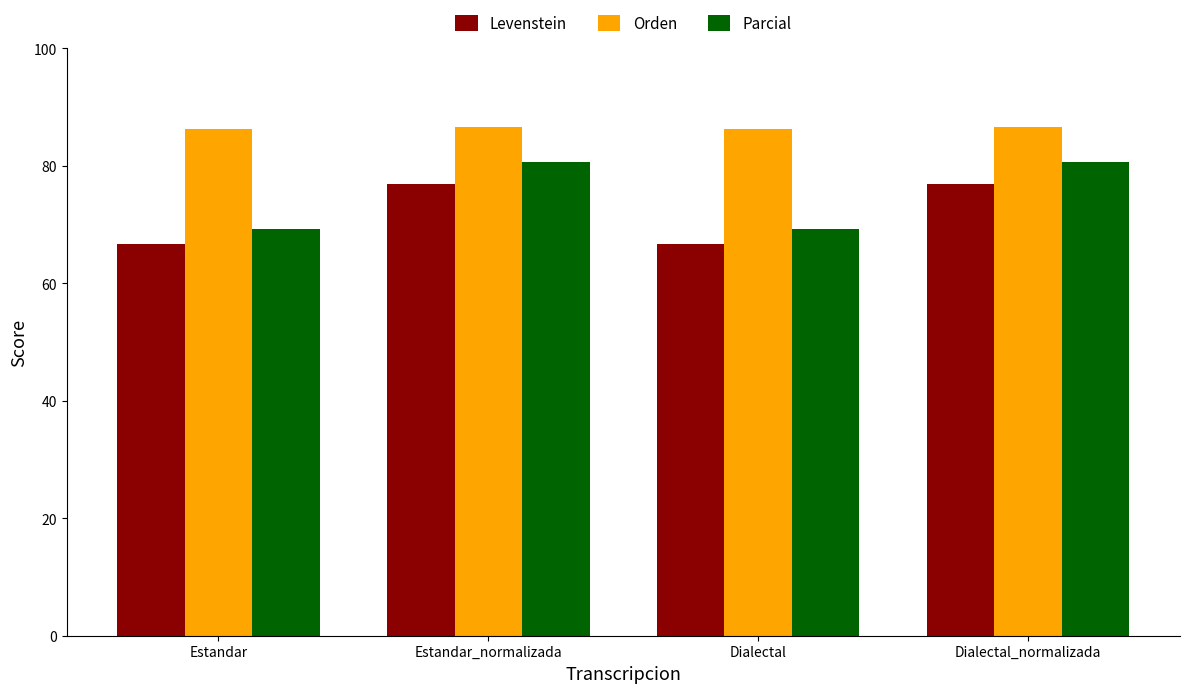

What is the minimum value shown in the chart?

66.7